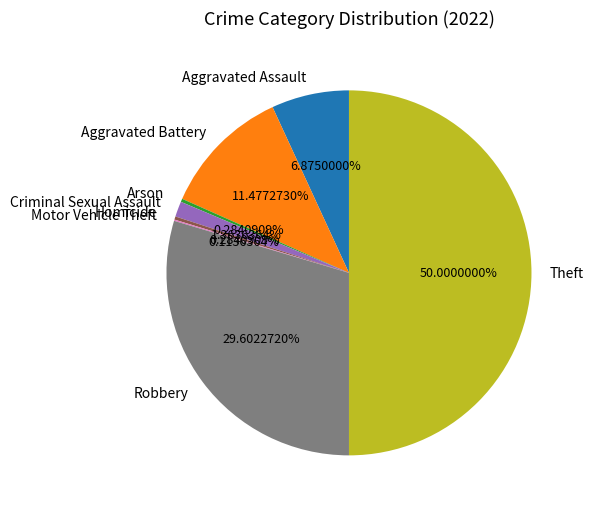

Does Criminal Sexual Assault account for over 50% of the chart?

No